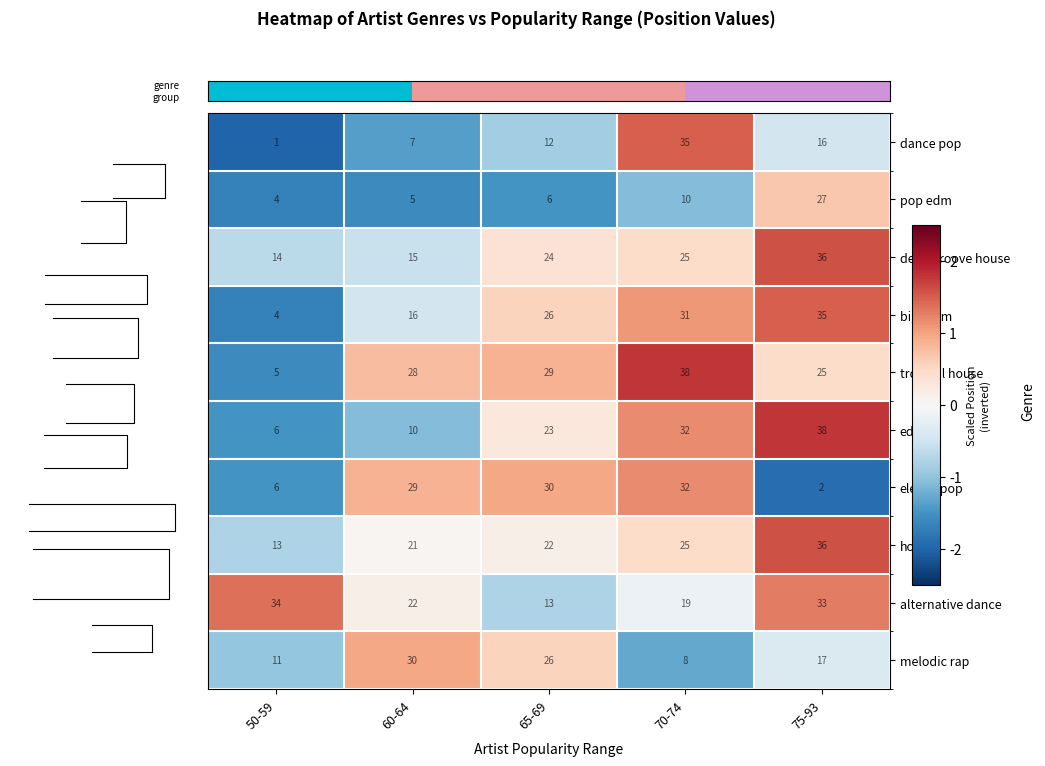

The dance pop series shows -3.0 at 50-59. True or false?

False